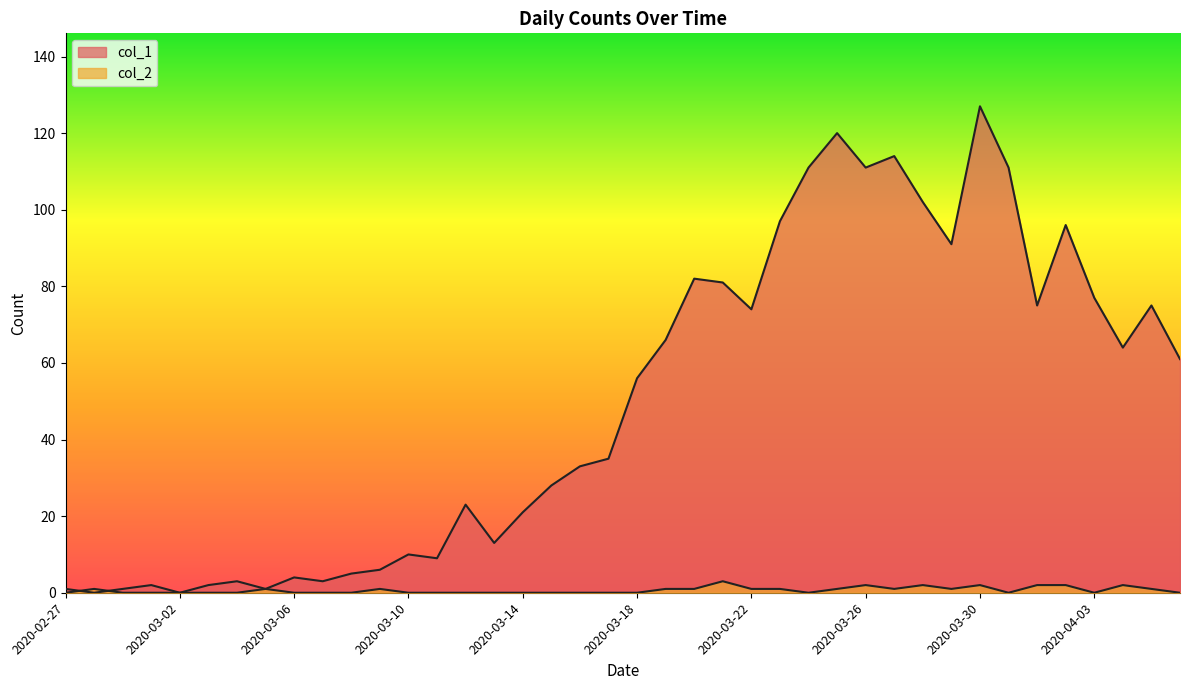

In col_2, how many points are higher than both neighbors (excluding endpoints)?

8